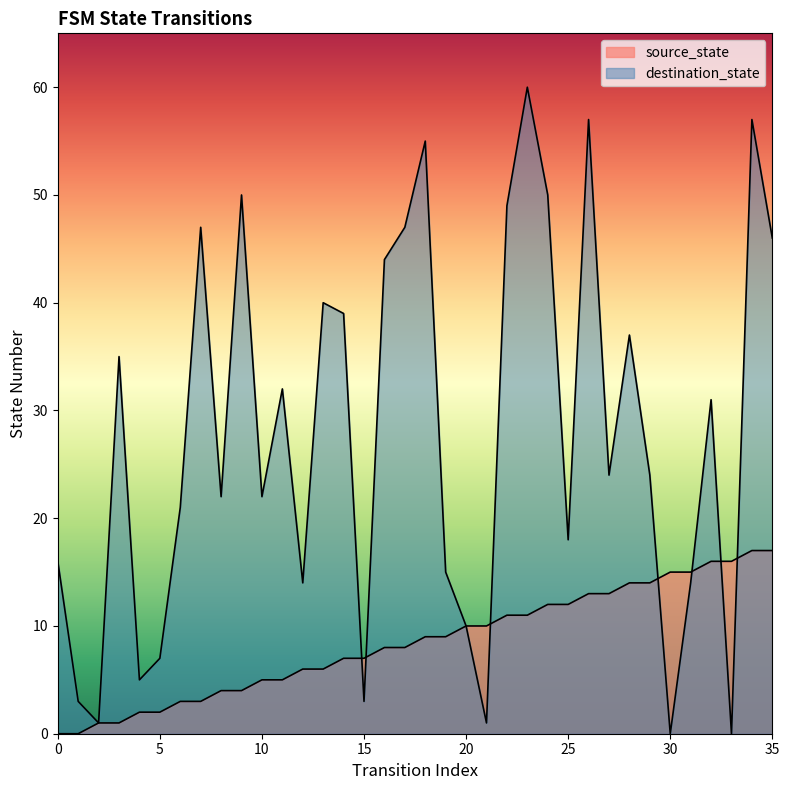

True or false: destination_state has more than 0 interior local peaks.

True